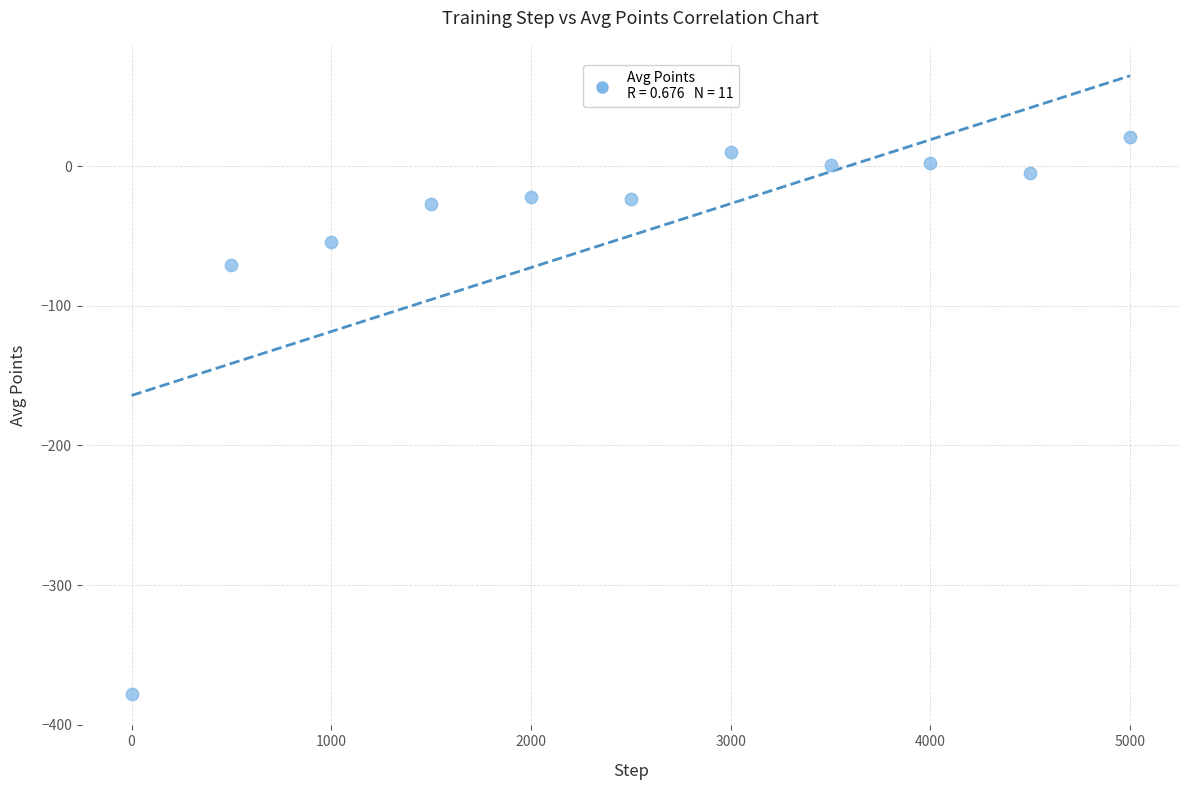

What Y value in the scatter plot is closest to -178?

-71.0